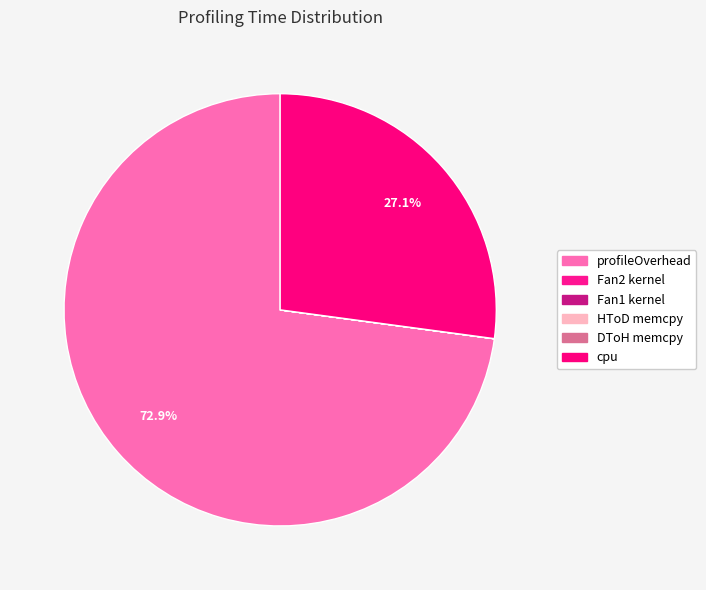

What is the majority slice?

profileOverhead